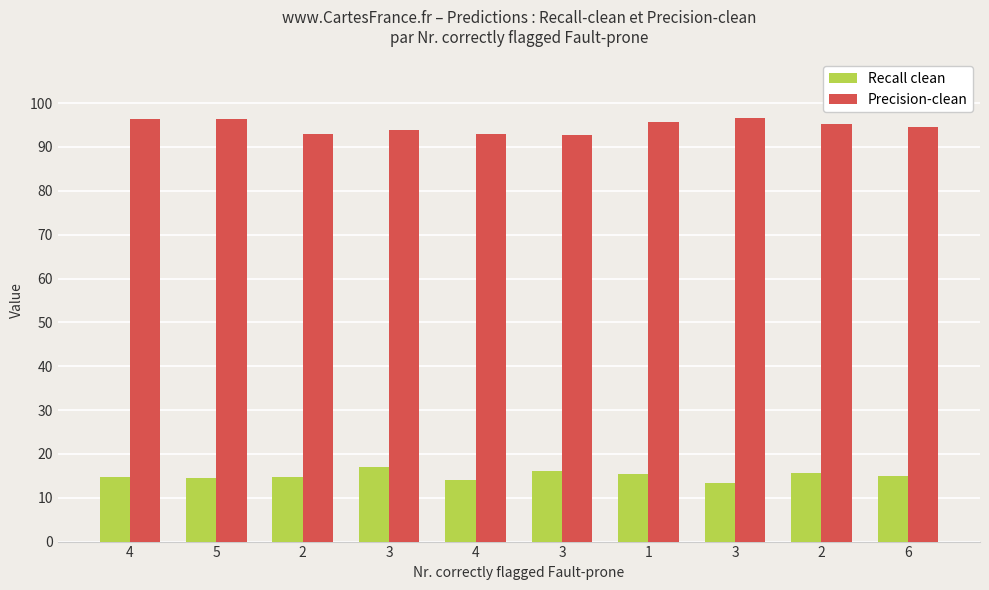

How many Recall clean values are between 0 and 1?

10